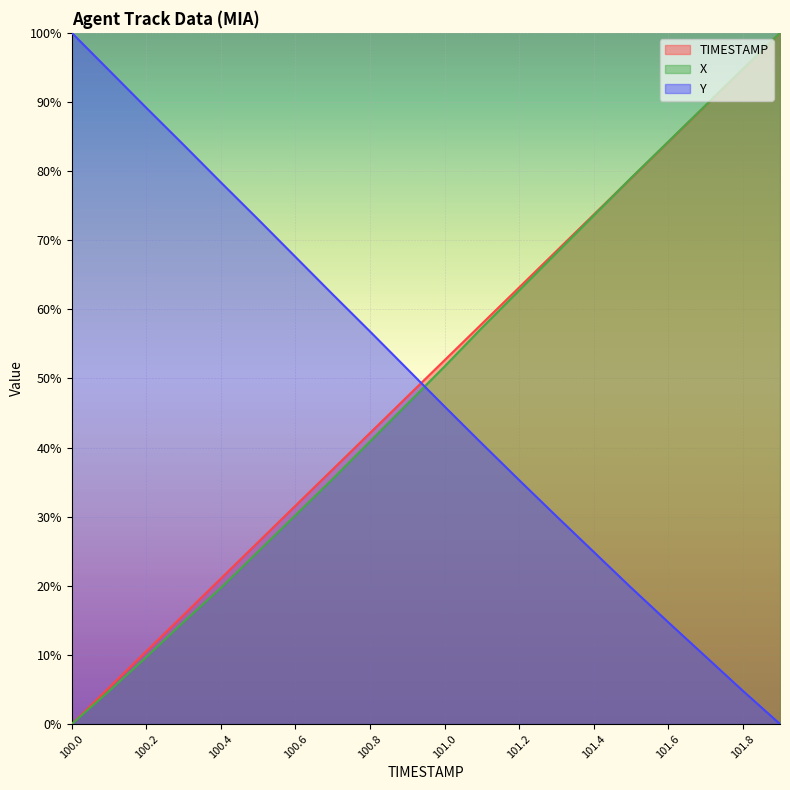

Reading left to right, what are all the values shown in this chart?

TIMESTAMP: 100.0=0.0	100.1=0.1	100.2=0.1	100.3=0.2	100.4=0.2	100.5=0.3	100.6=0.3	100.7=0.4	100.8=0.4	100.9=0.5	101.0=0.5	101.1=0.6	101.2=0.6	101.3=0.7	101.4=0.7	101.5=0.8	101.6=0.8	101.7=0.9	101.8=0.9	101.9=1.0
X: 100.0=0.0	100.1=0.0	100.2=0.1	100.3=0.1	100.4=0.2	100.5=0.2	100.6=0.3	100.7=0.4	100.8=0.4	100.9=0.5	101.0=0.5	101.1=0.6	101.2=0.6	101.3=0.7	101.4=0.7	101.5=0.8	101.6=0.8	101.7=0.9	101.8=0.9	101.9=1.0
Y: 100.0=1.0	100.1=0.9	100.2=0.9	100.3=0.8	100.4=0.8	100.5=0.7	100.6=0.7	100.7=0.6	100.8=0.6	100.9=0.5	101.0=0.5	101.1=0.4	101.2=0.4	101.3=0.3	101.4=0.2	101.5=0.2	101.6=0.1	101.7=0.1	101.8=0.0	101.9=0.0